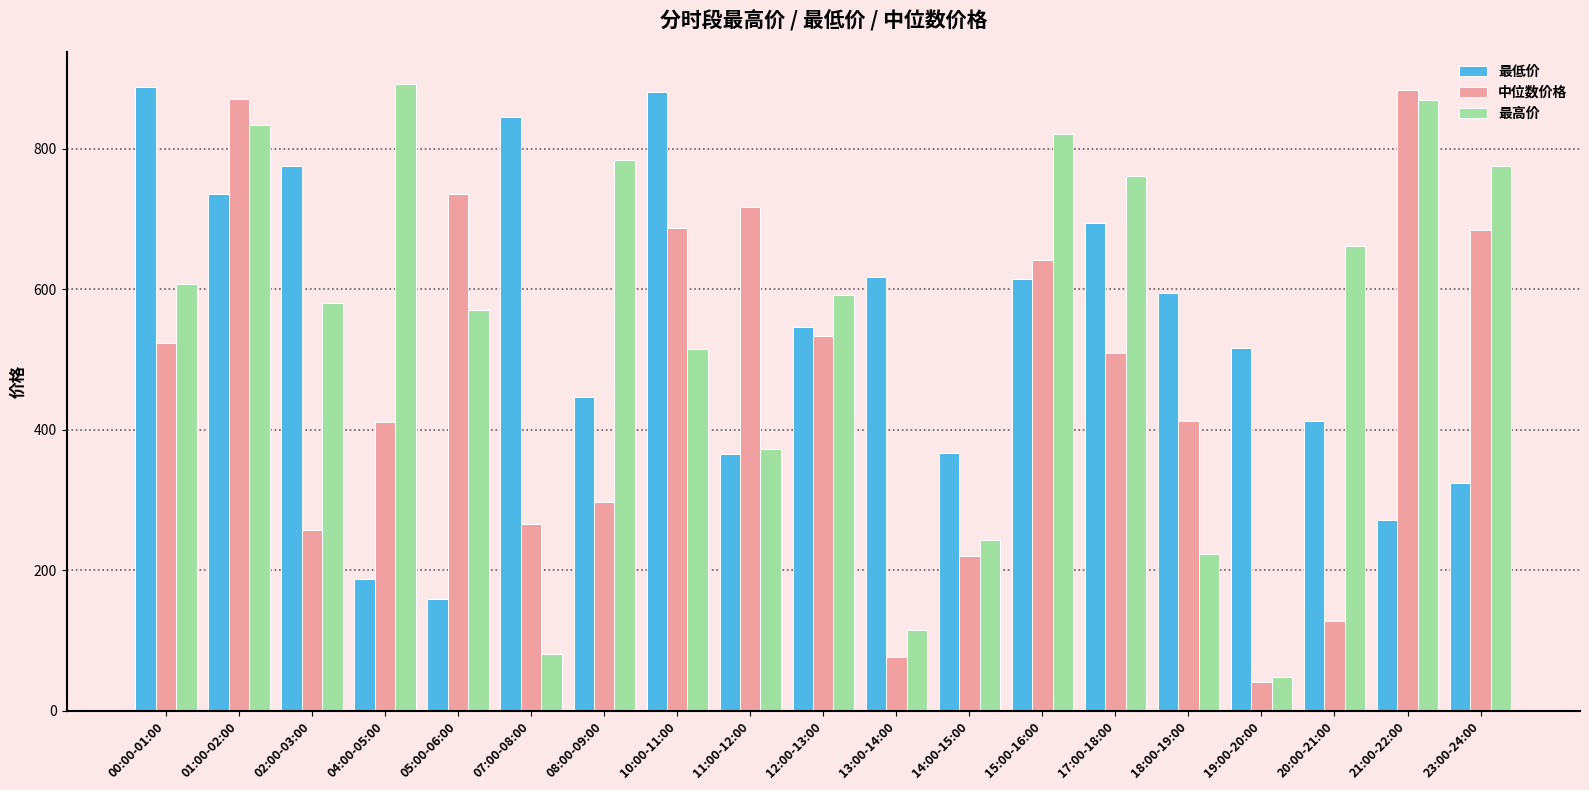

Where is 最高价 nearest to the value 470?

10:00-11:00